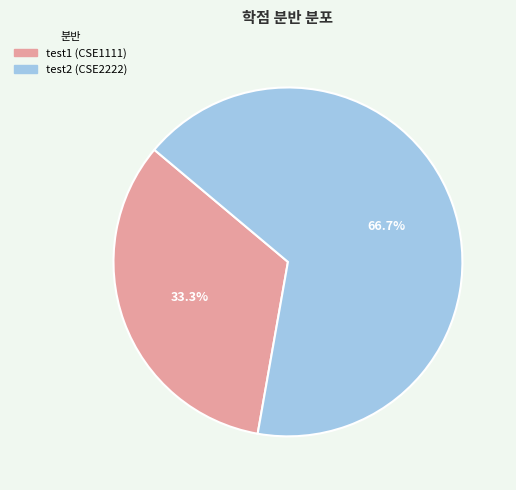

Is it true that test1 (CSE1111) is 38% of the pie?

False